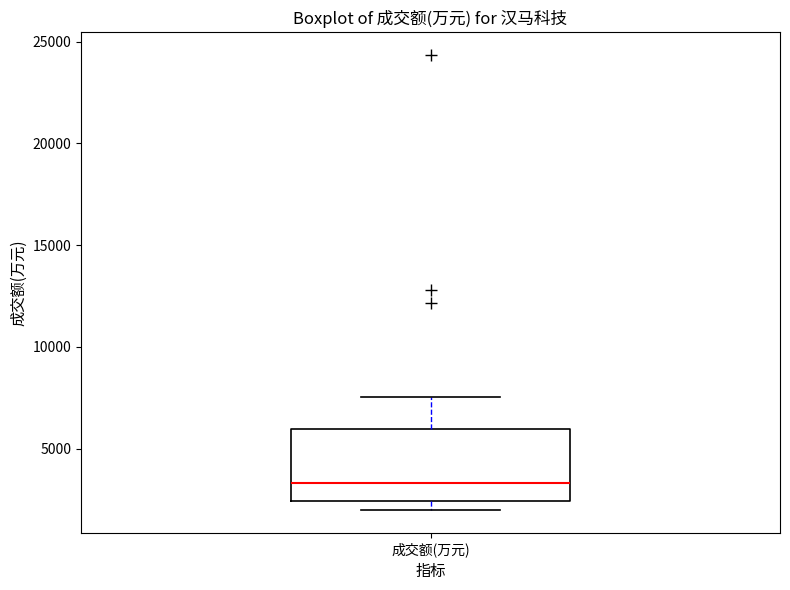

Read this box plot against the y-axis: the position of the median line, the range covered by the box, and the ends of both whiskers. The values are not printed on the chart, so give them approximately, as read against the axis.

median 3500, box 2500 to 6000, whiskers 2000 to 7500